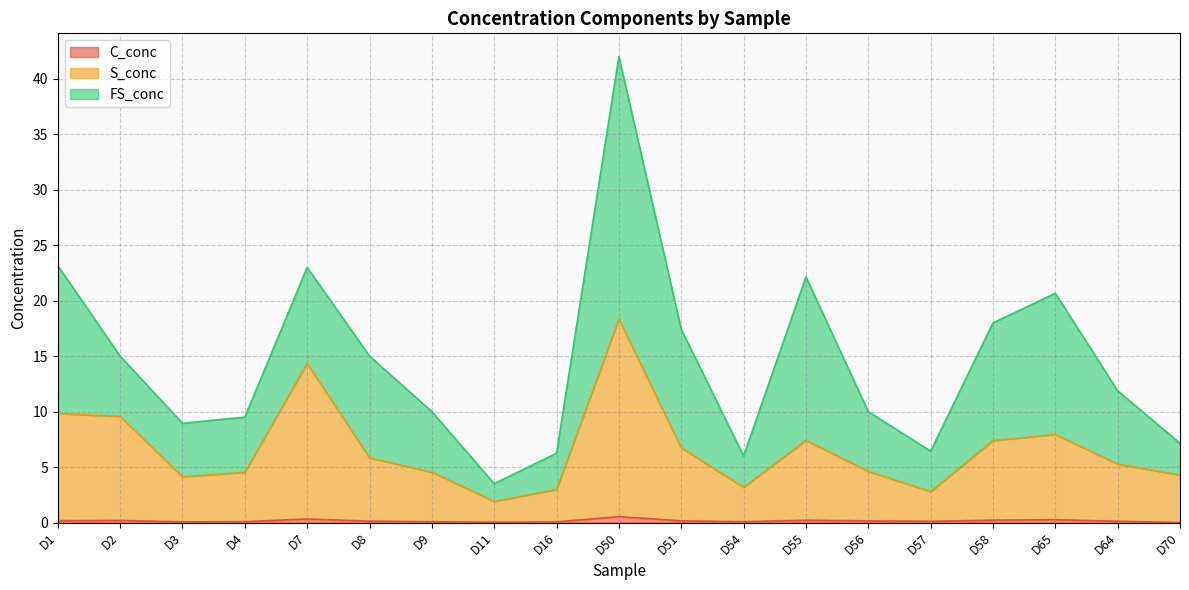

What is the label of the 13th point from the right?

D9